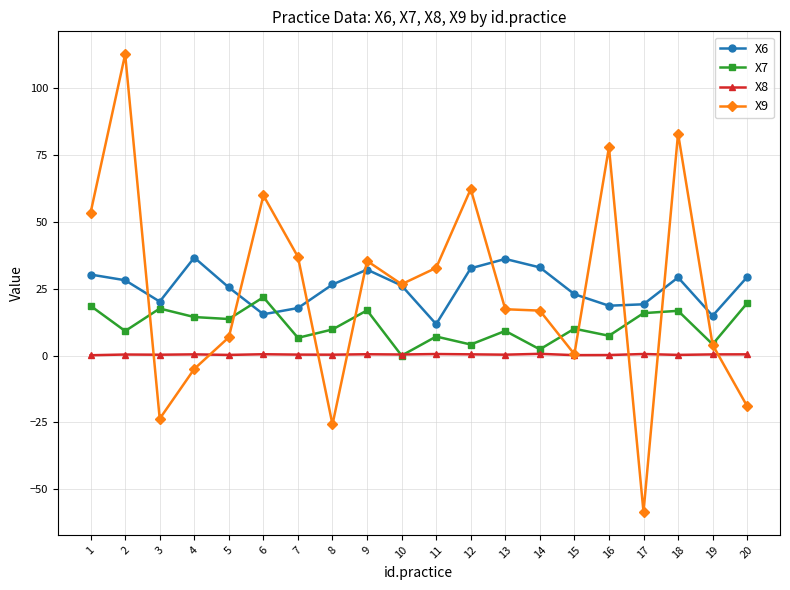

How many positive values does the X7 series have?

19